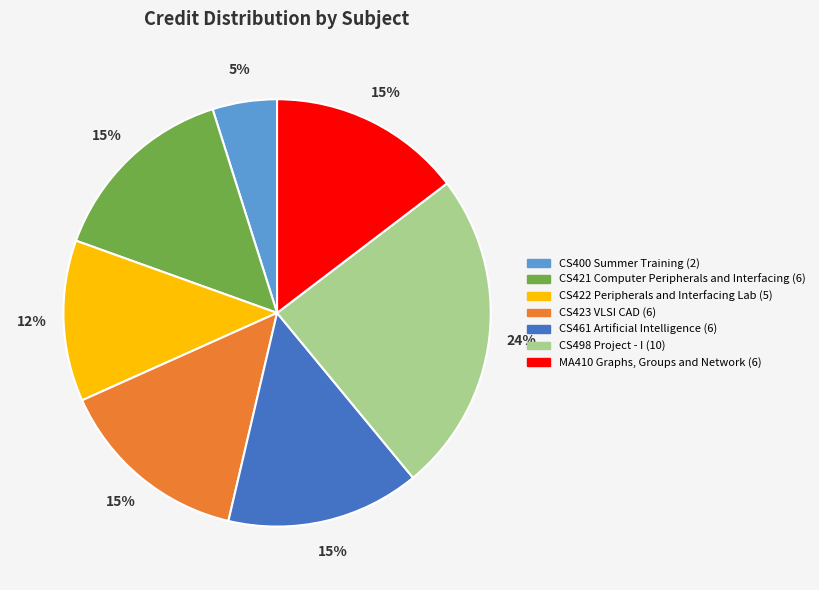

How many segments does this pie chart have?

7